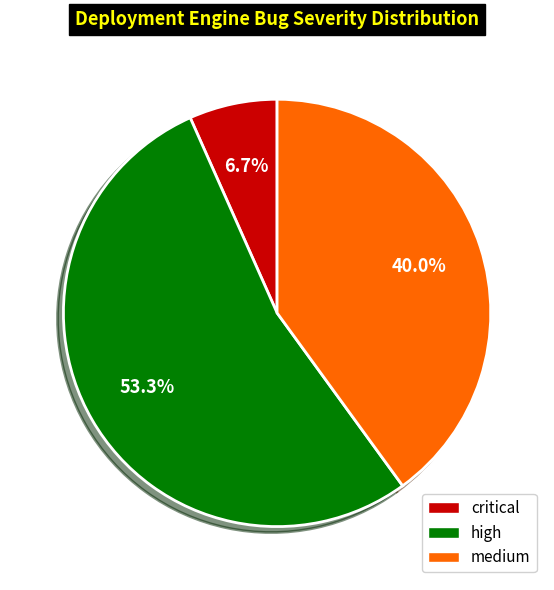

What is the largest slice in the pie chart?

high